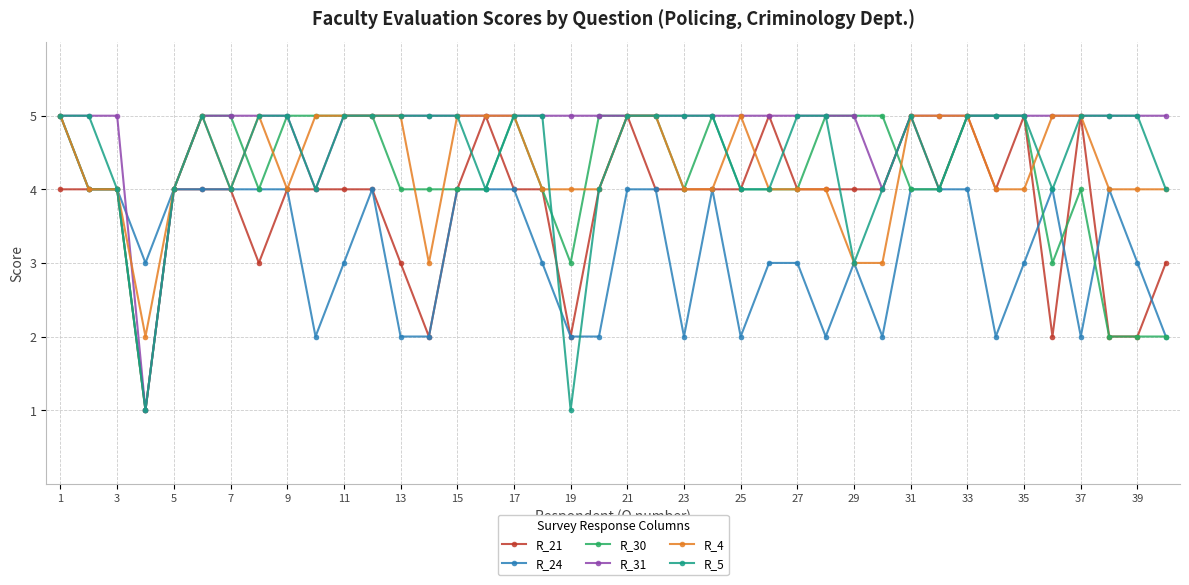

Count the number of categories in the chart.

40